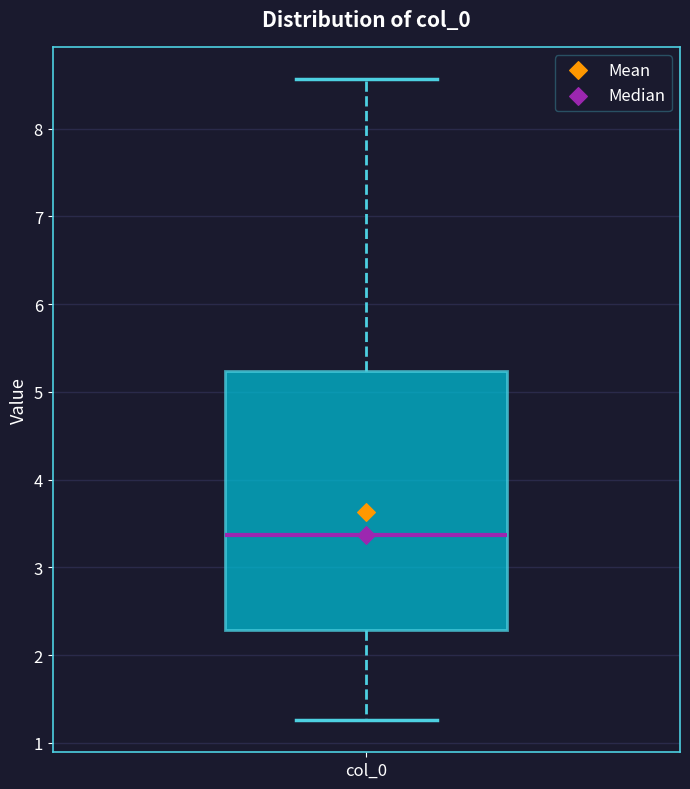

Where does the upper whisker of the box for col_0 end on the y-axis? The values are not printed on the chart, so give them approximately, as read against the axis.

8.6